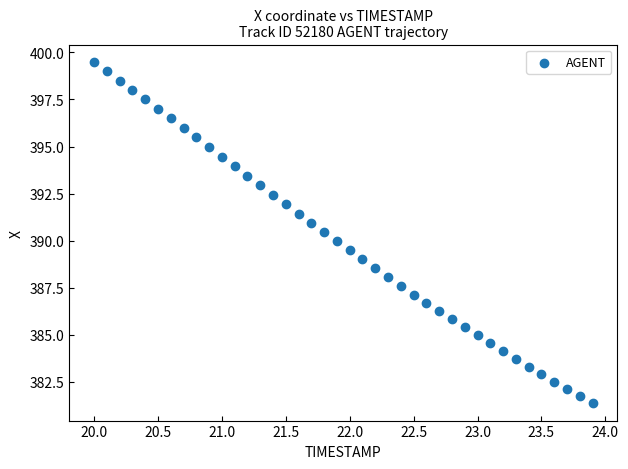

What is the range of Y values (max minus min)?

18.1